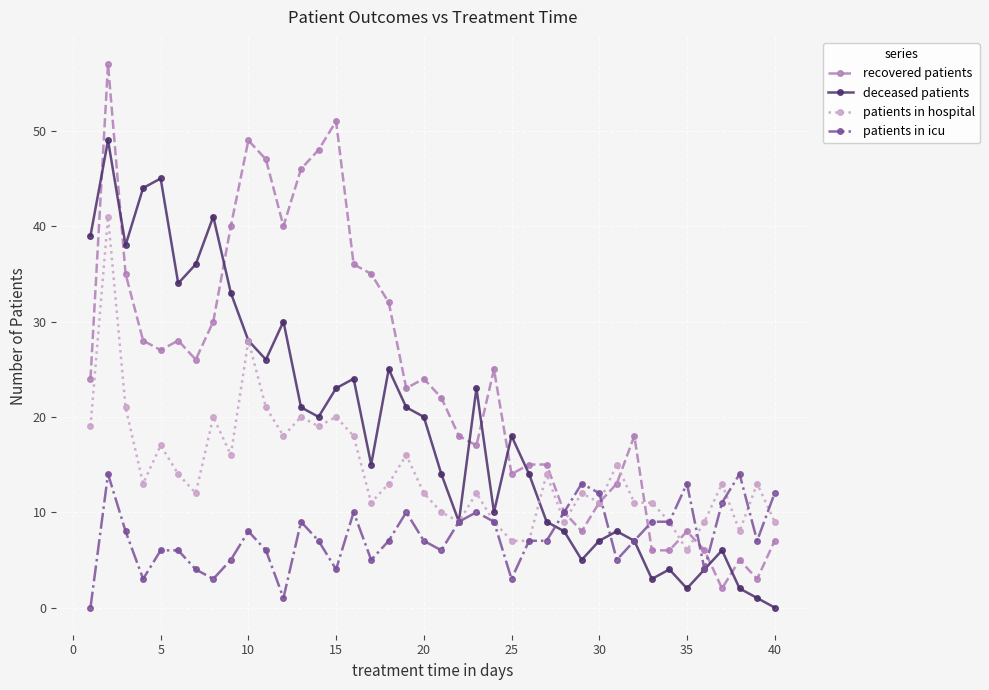

How many data points does each series have?

40